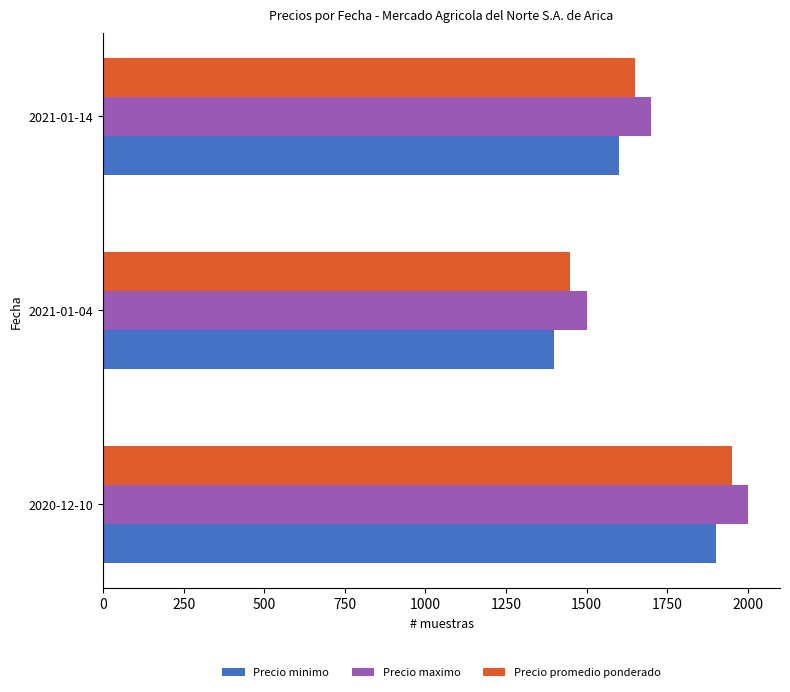

What is the difference between the highest and lowest values at 2021-01-14?

100